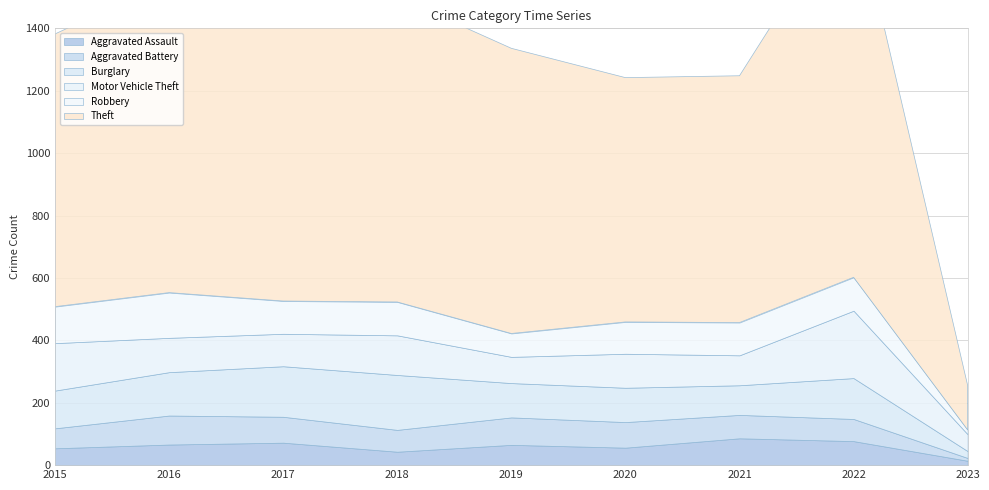

At how many categories does at least one series exceed 541?

8